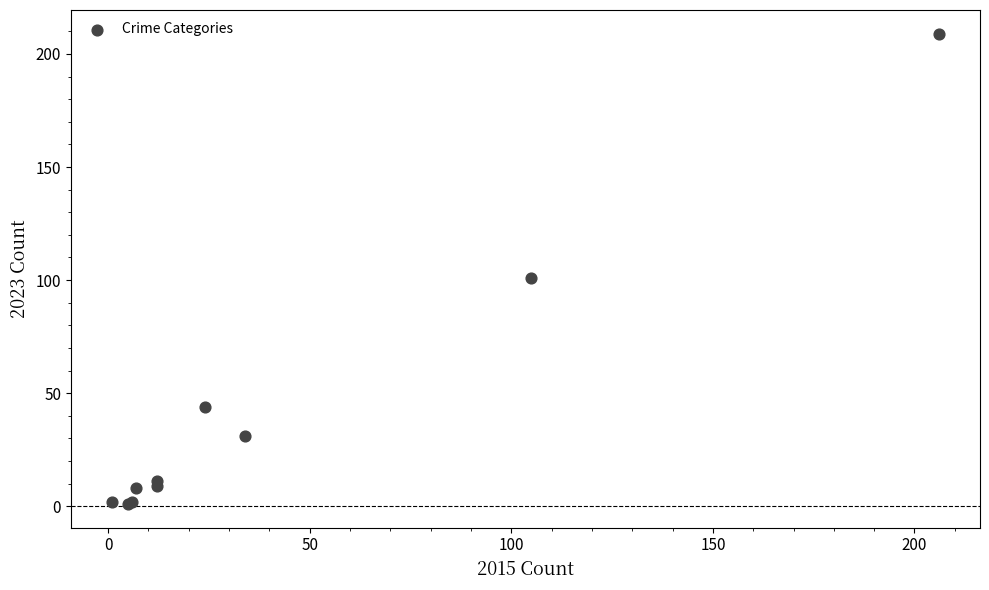

What Y value in the scatter plot is closest to 105?

101